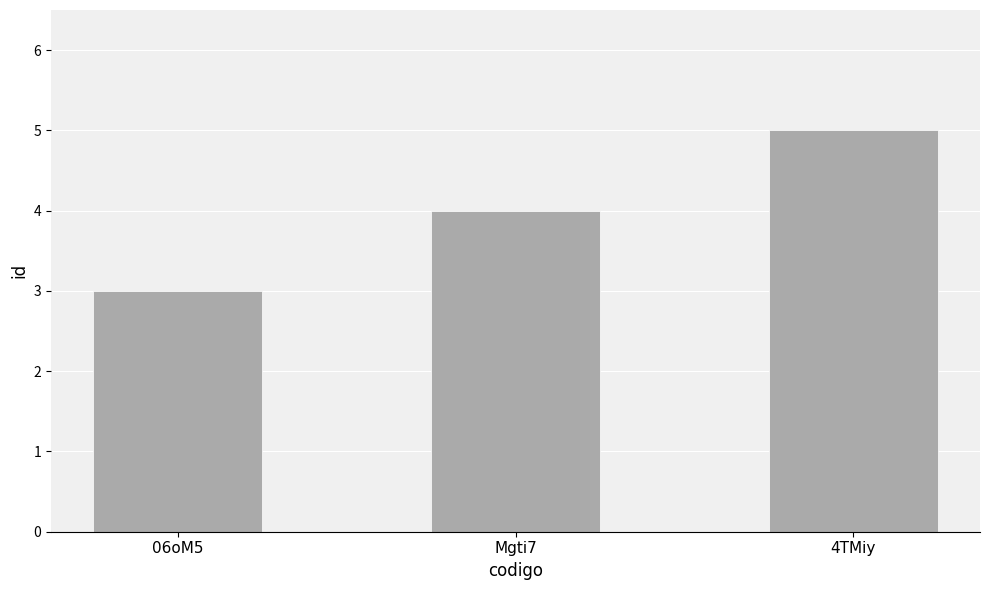

What is the change in value from 06oM5 to 4TMiy?

+2